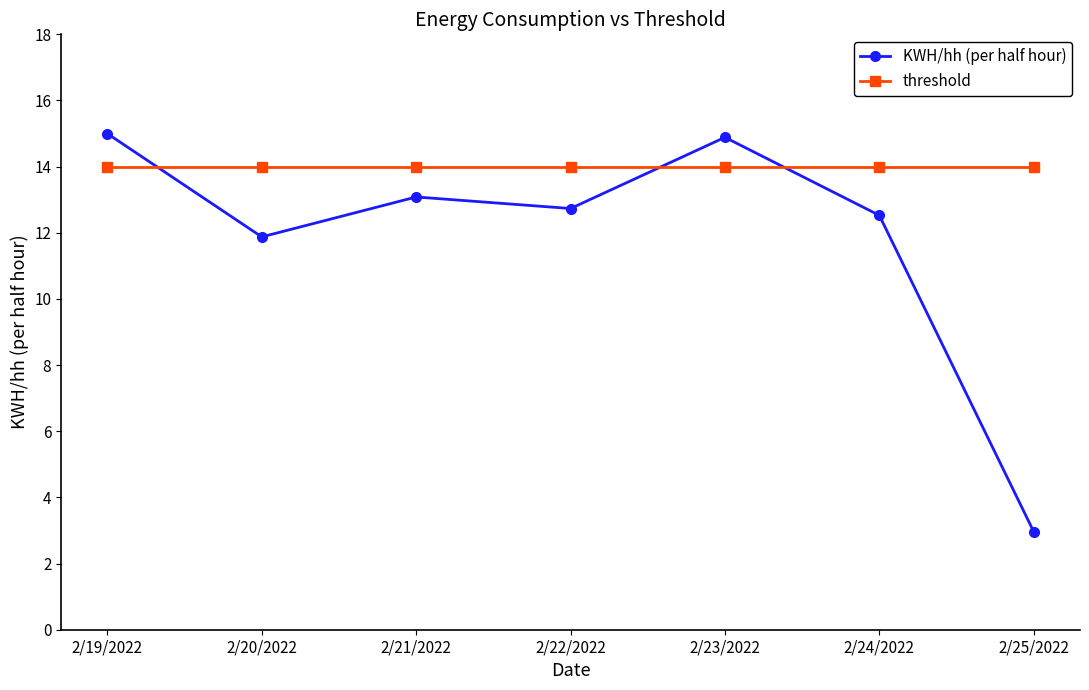

What is the sum of all KWH/hh (per half hour) values?

83.1